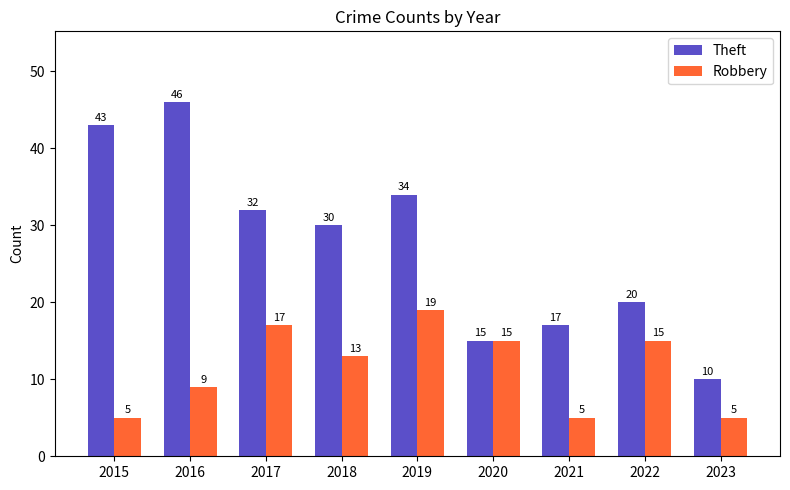

What is the smallest value displayed?

5